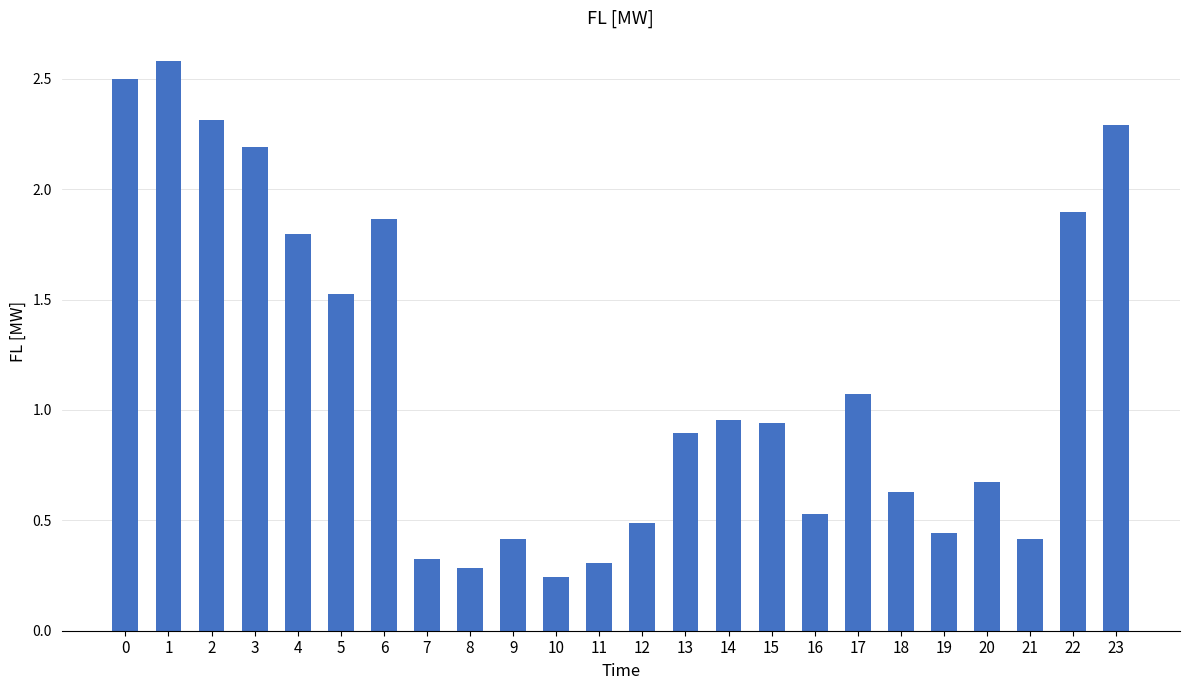

What is the approximate value at 20?

0.7